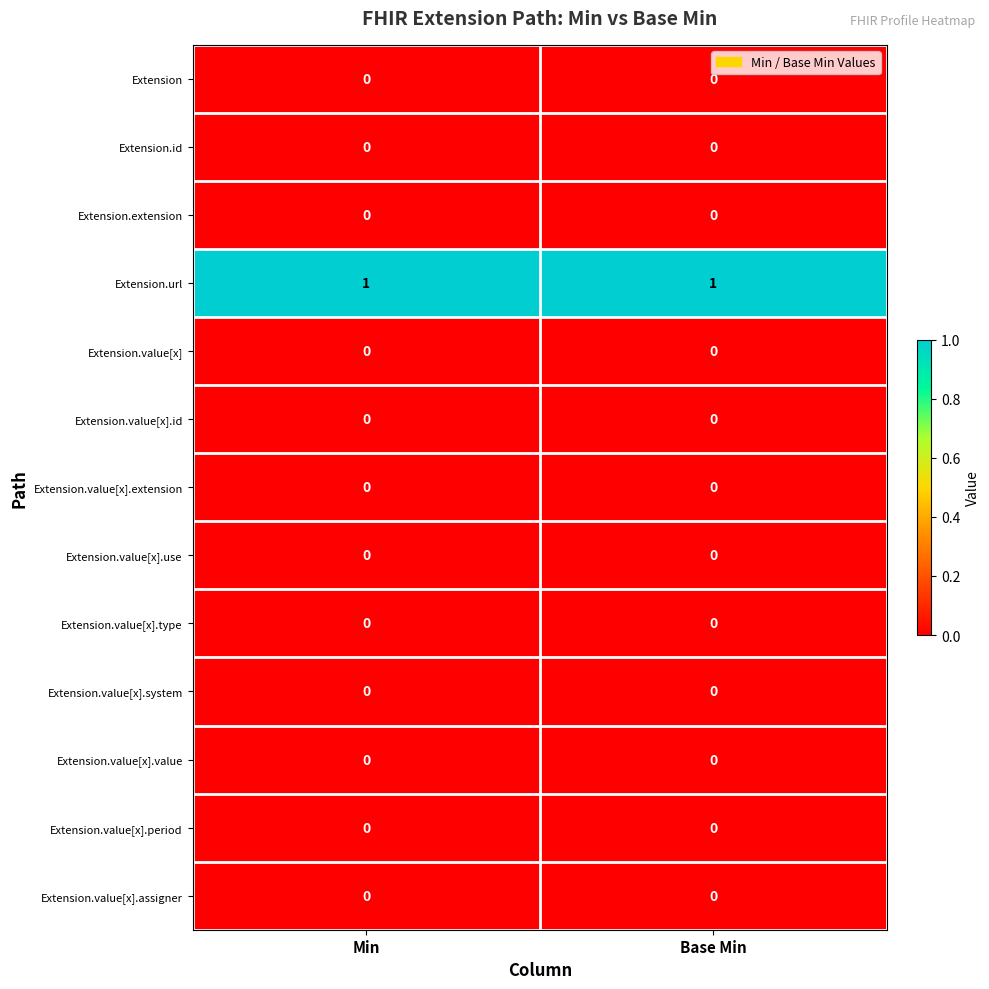

Reading left to right, transcribe all the data shown in this chart.

Extension: 0	0
Extension.id: 0	0
Extension.extension: 0	0
Extension.url: 1	1
Extension.value[x]: 0	0
Extension.value[x].id: 0	0
Extension.value[x].extension: 0	0
Extension.value[x].use: 0	0
Extension.value[x].type: 0	0
Extension.value[x].system: 0	0
Extension.value[x].value: 0	0
Extension.value[x].period: 0	0
Extension.value[x].assigner: 0	0